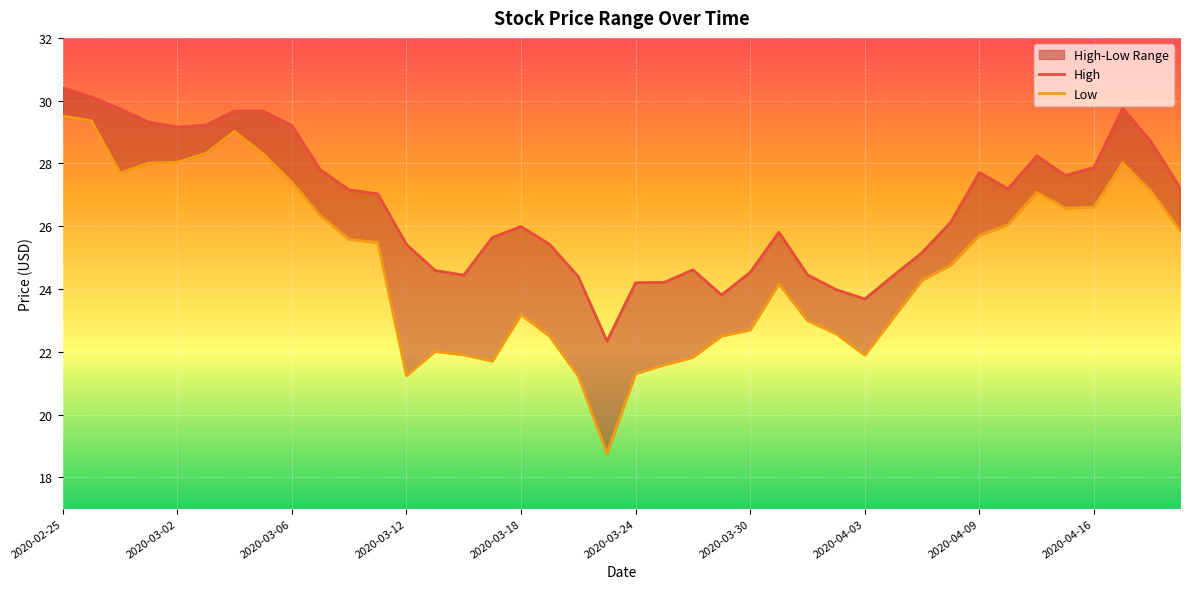

What is the sum of all High values?

1066.0